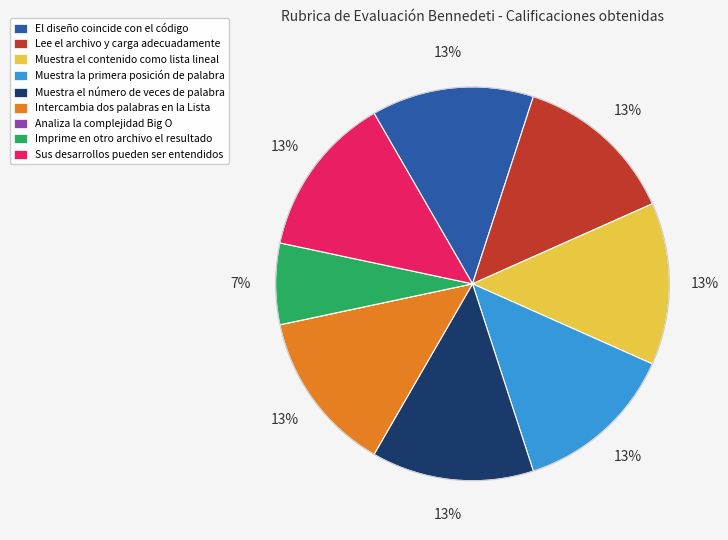

Is it true that El diseño coincide con el código is 1% of the pie?

False